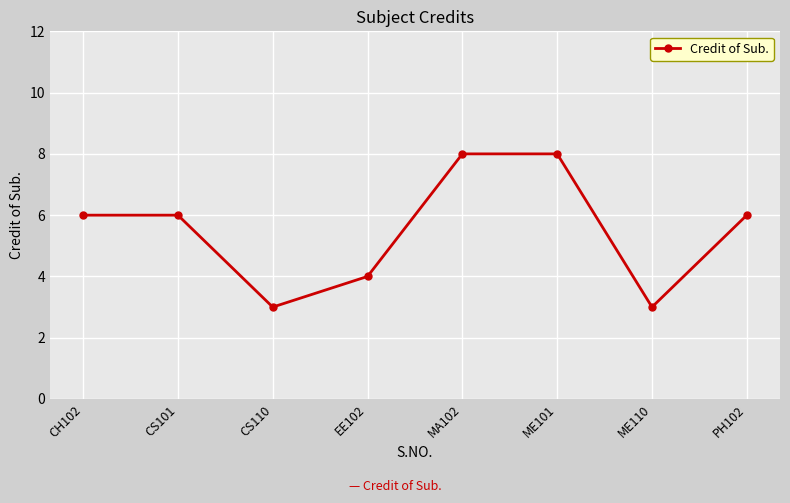

Reading left to right, what are all the values shown in this chart?

6	6	3	4	8	8	3	6